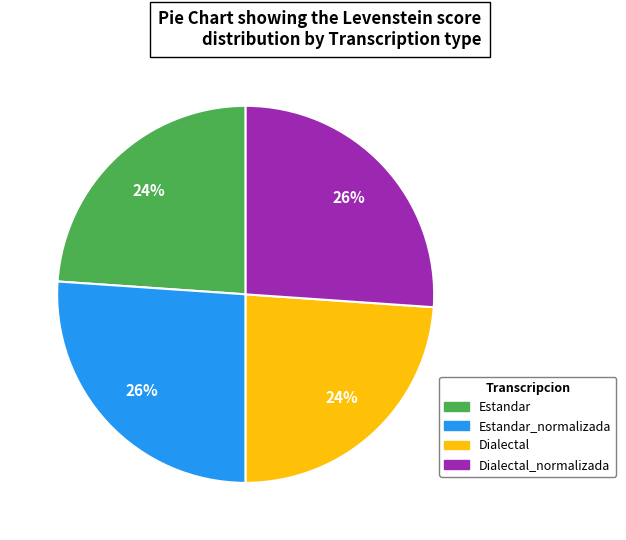

Combined, do Dialectal_normalizada and Estandar_normalizada account for over 50%?

Yes